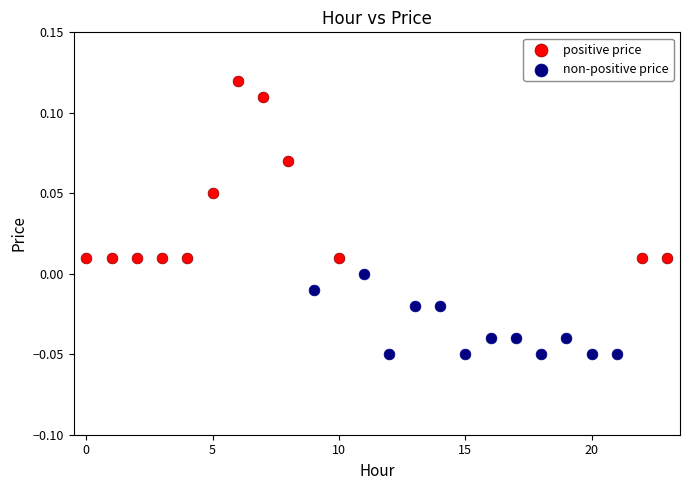

Which series has the largest Y range (max minus min)?

positive price